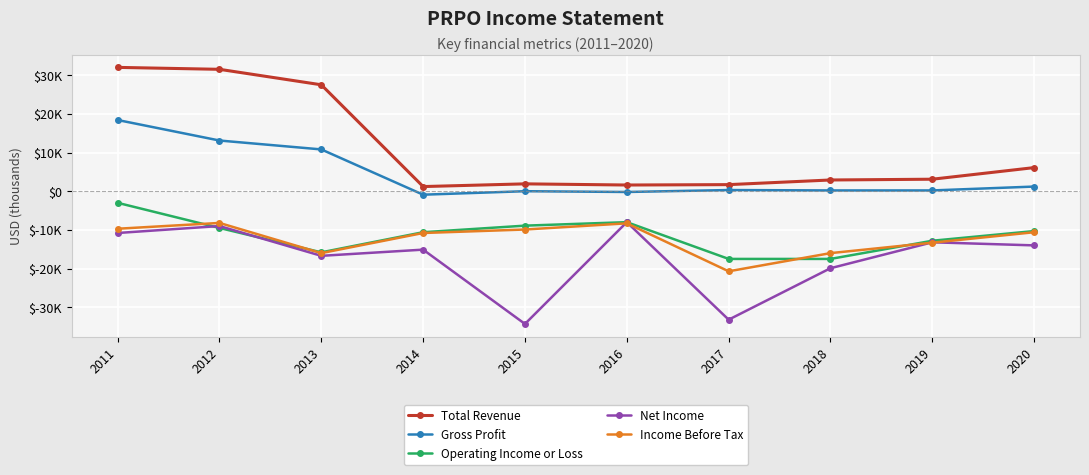

Does the chart have visible grid lines?

Yes